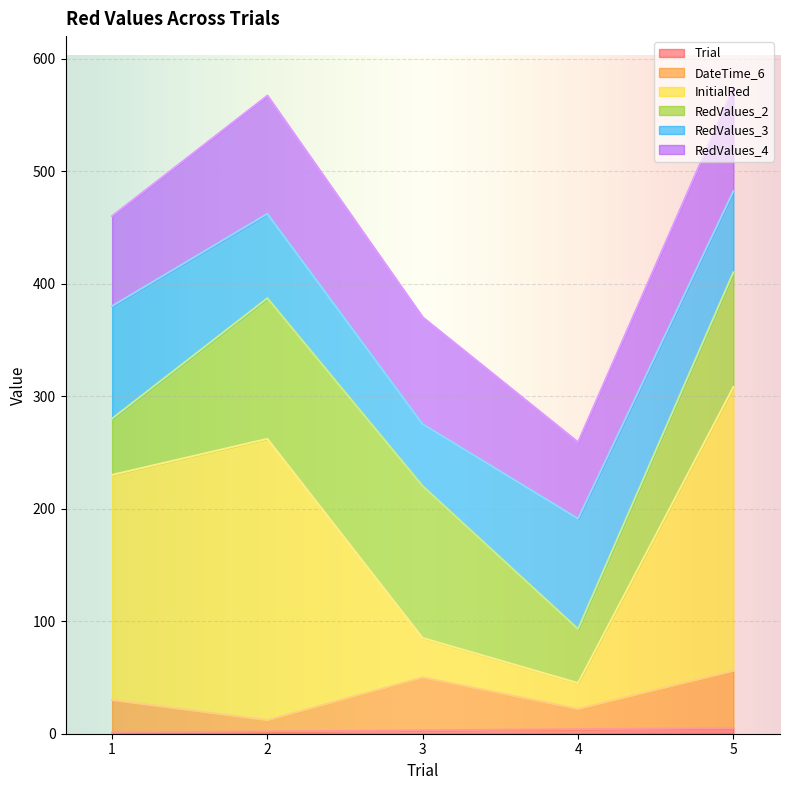

Does the chart display data point markers on the line(s)?

No